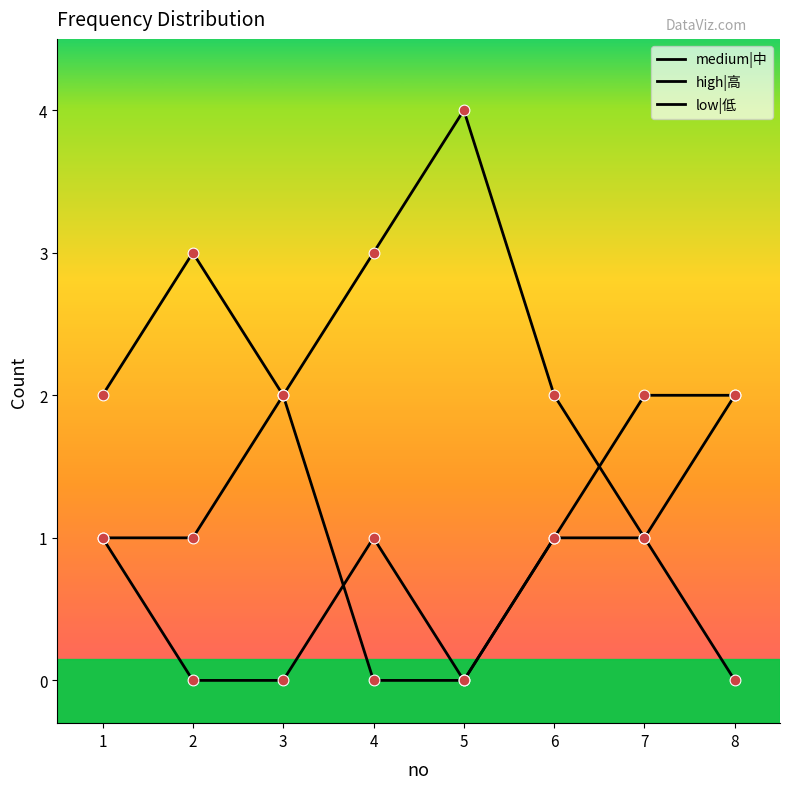

How many lines are shown in the chart?

3